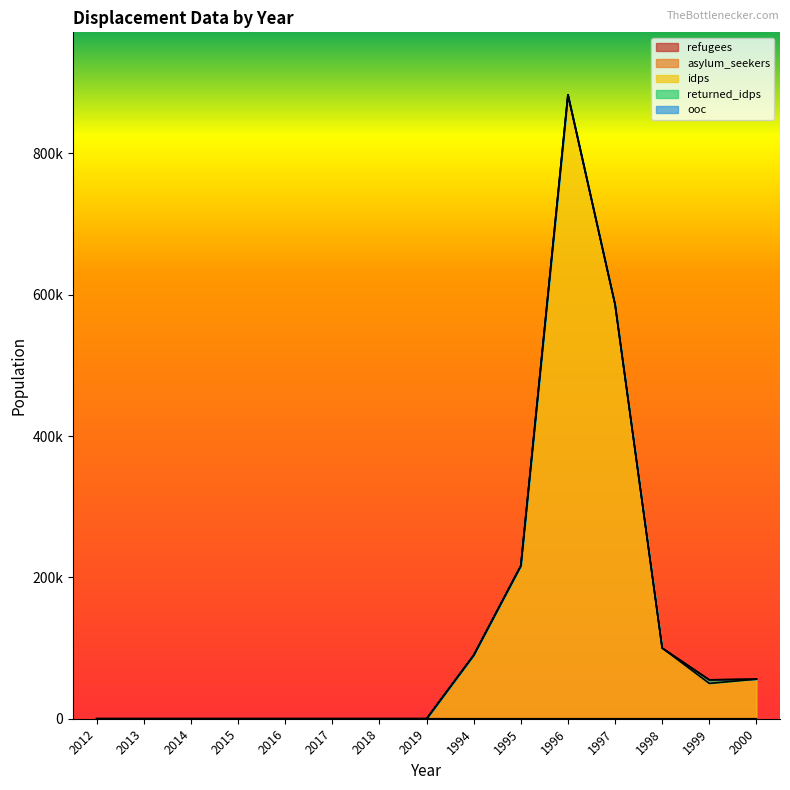

Between 1994 and 1999, which is larger?

1994